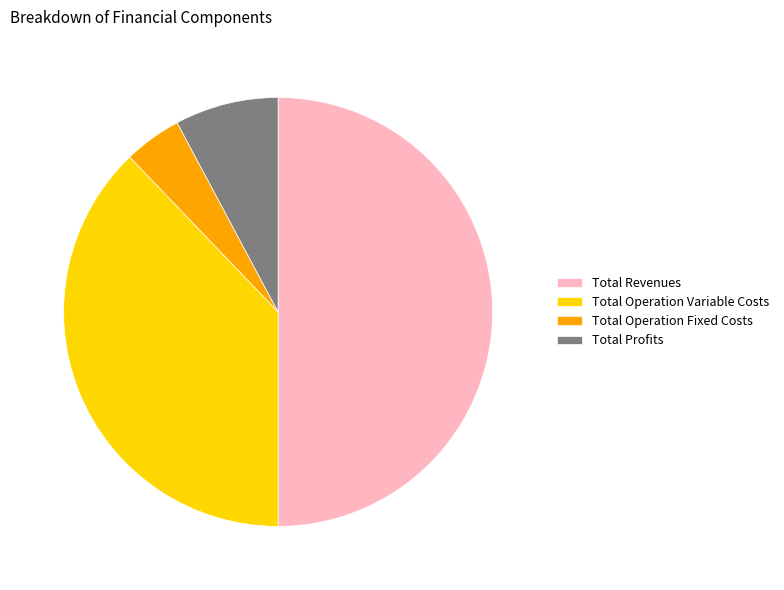

Does Total Operation Variable Costs account for over 50% of the chart?

No